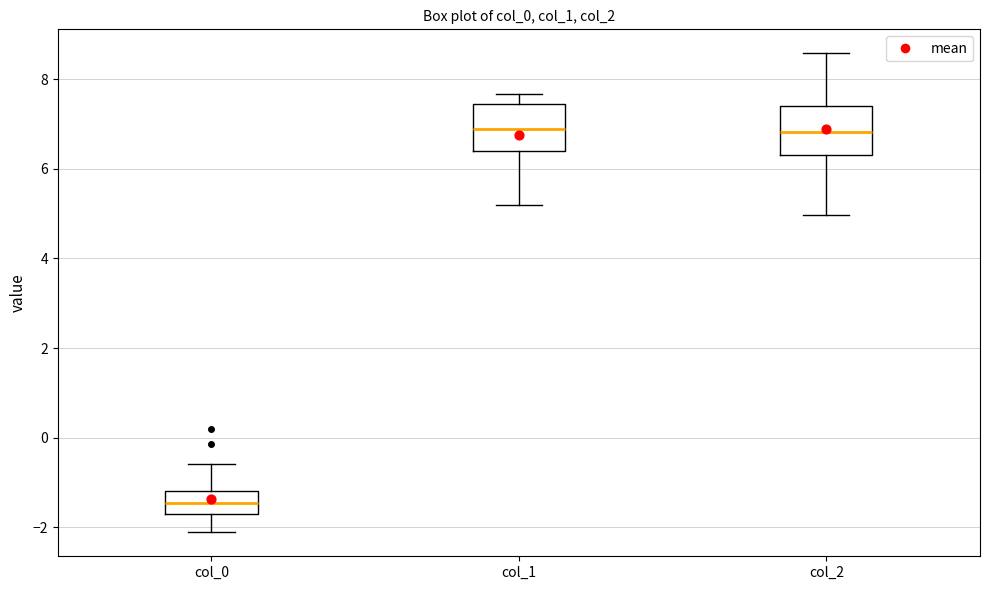

Which box's median line is the lowest?

col_0